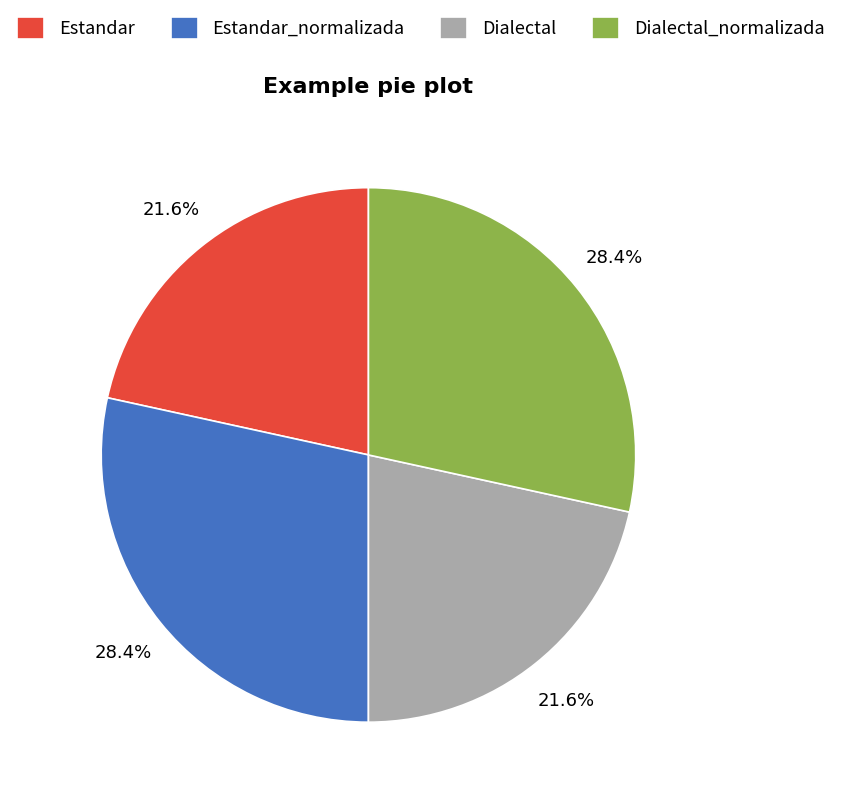

What percentage do Estandar_normalizada and Estandar together represent?

50.0%